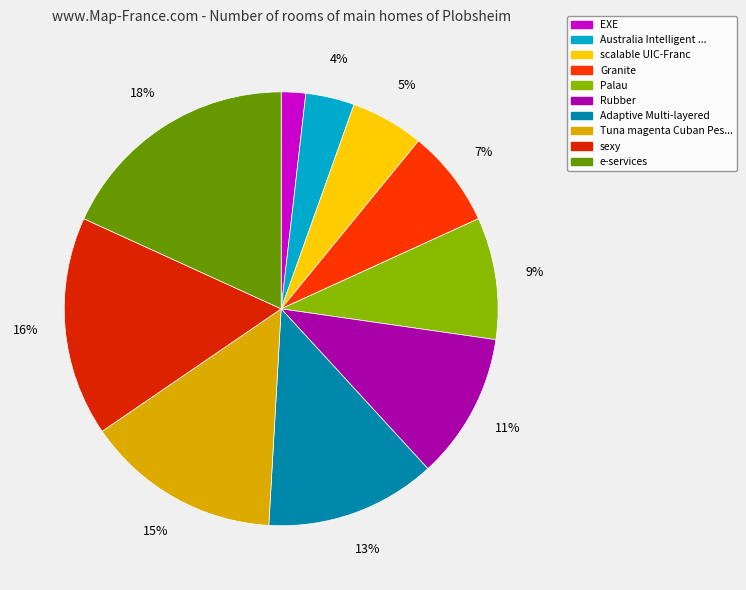

Which slice is the largest?

e-services